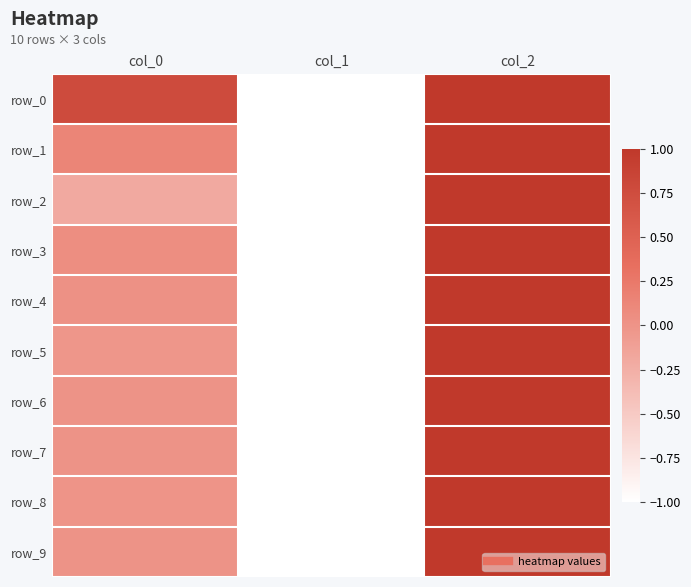

At which label does row_4 reach its minimum?

col_1